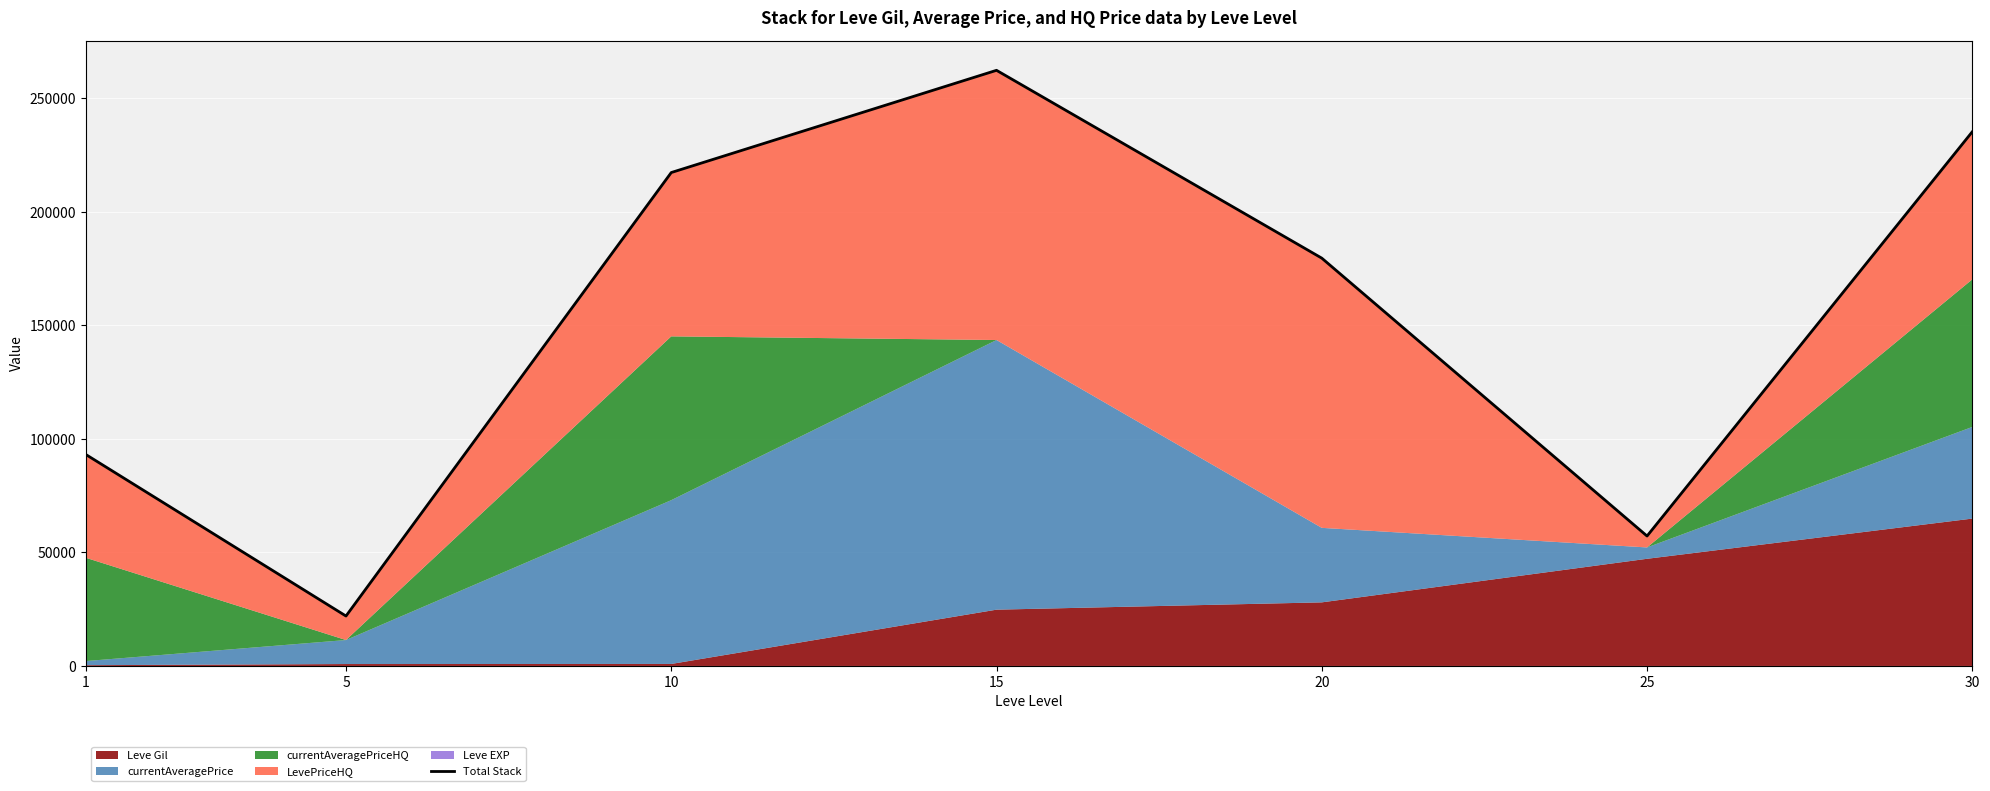

The chart shows a value of 136936 at 10. True or false?

False